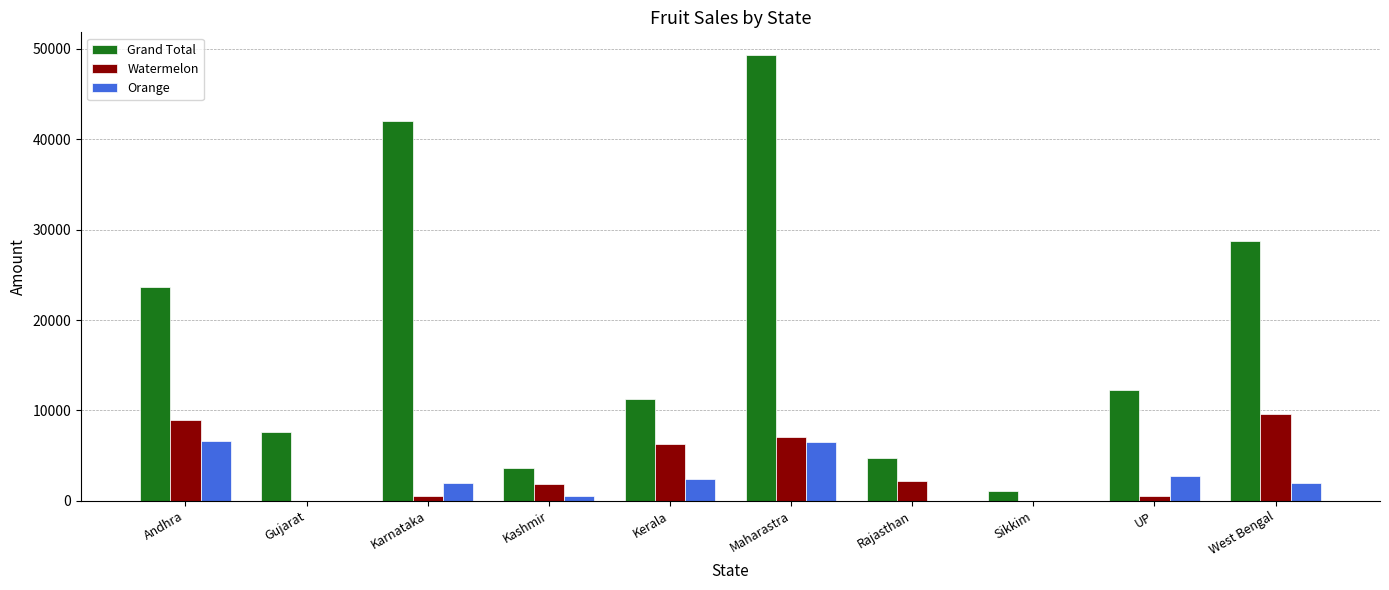

Count the number of categories in the chart.

10